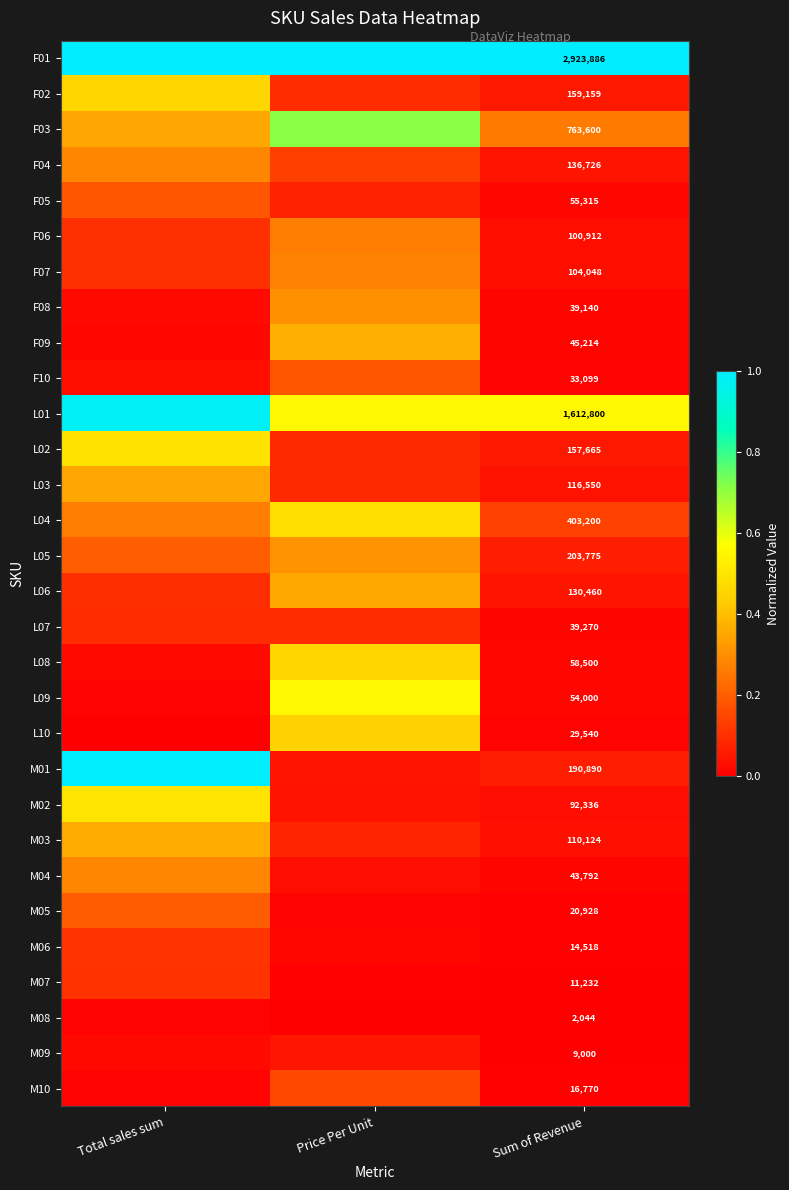

Is the value of L01 at Sum of Revenue greater than the value of M04 at Sum of Revenue?

Yes